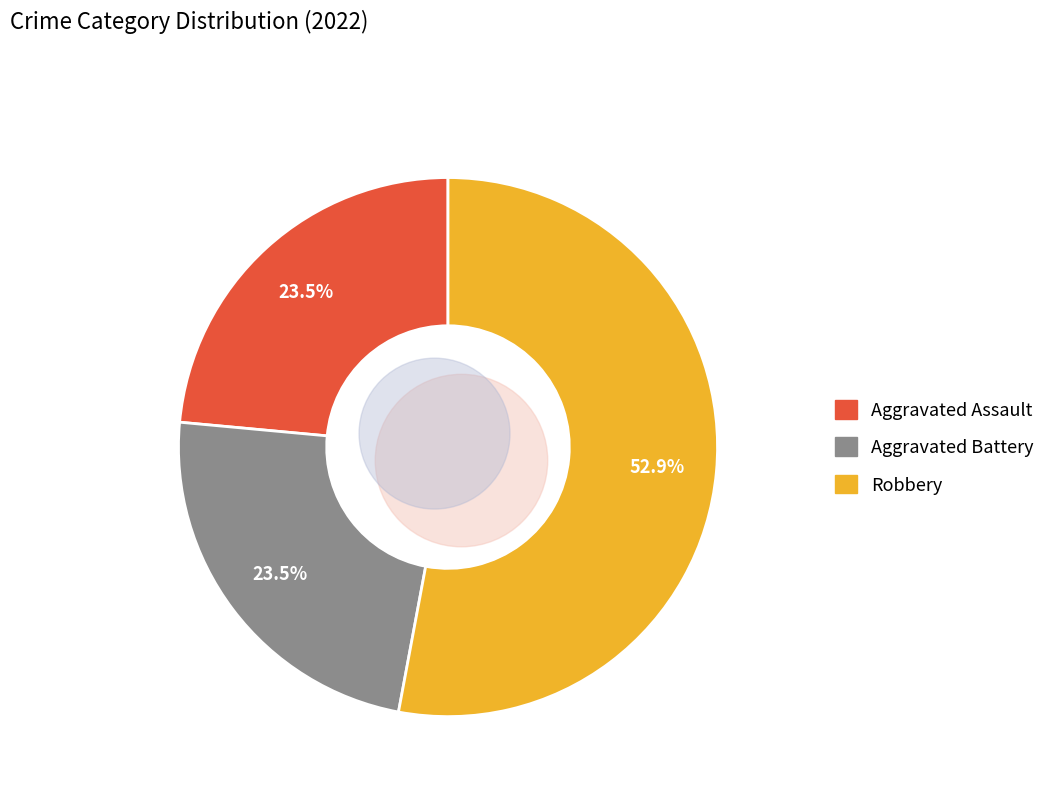

Count the number of slices in the pie.

4